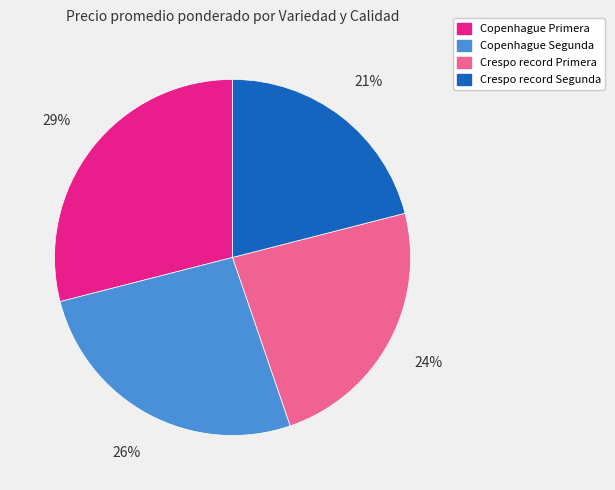

Approximately how many times larger is the value at Copenhague Segunda compared to Copenhague Primera?

0.9